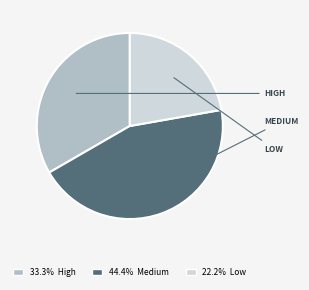

Is there any slice that represents more than half of the pie?

No